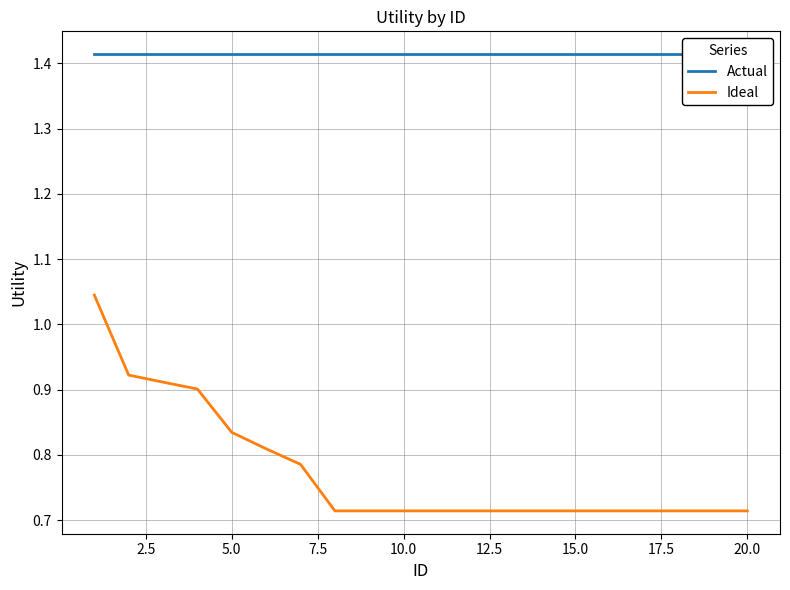

List the series in order of their overall mean, highest first.

Actual, Ideal